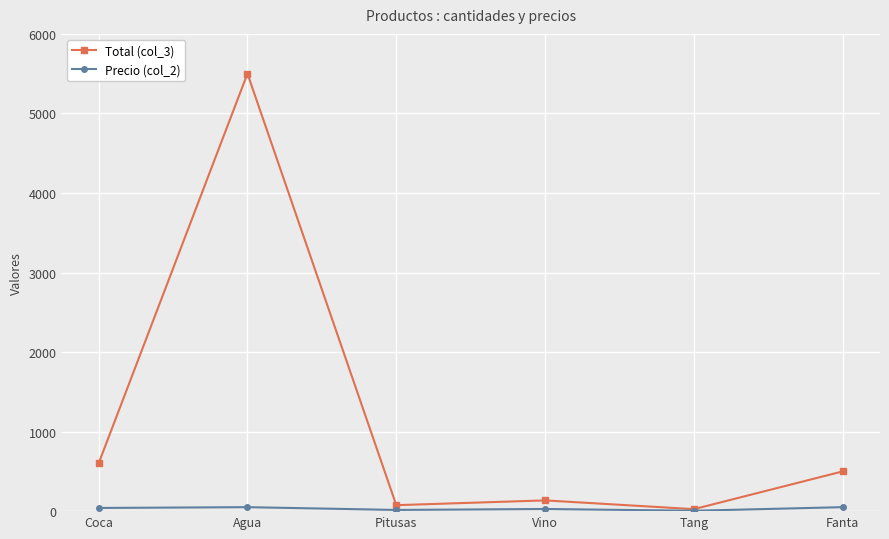

At how many categories does at least one series exceed 4783?

1